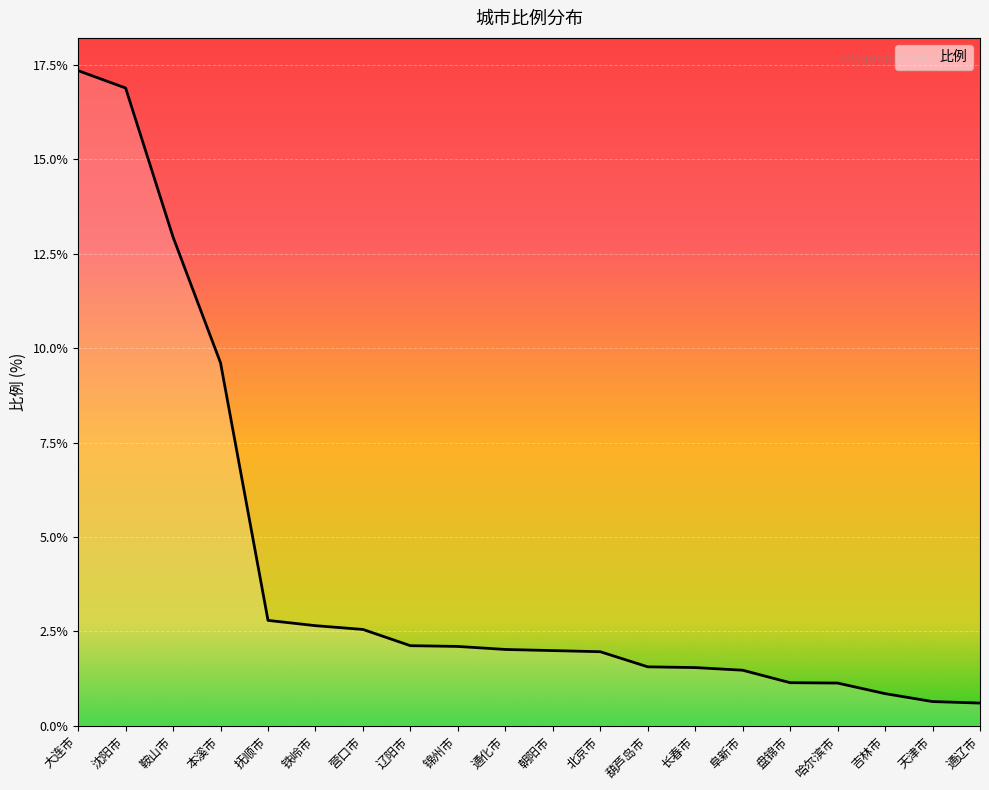

At which category does the chart reach its minimum across all series?

通辽市